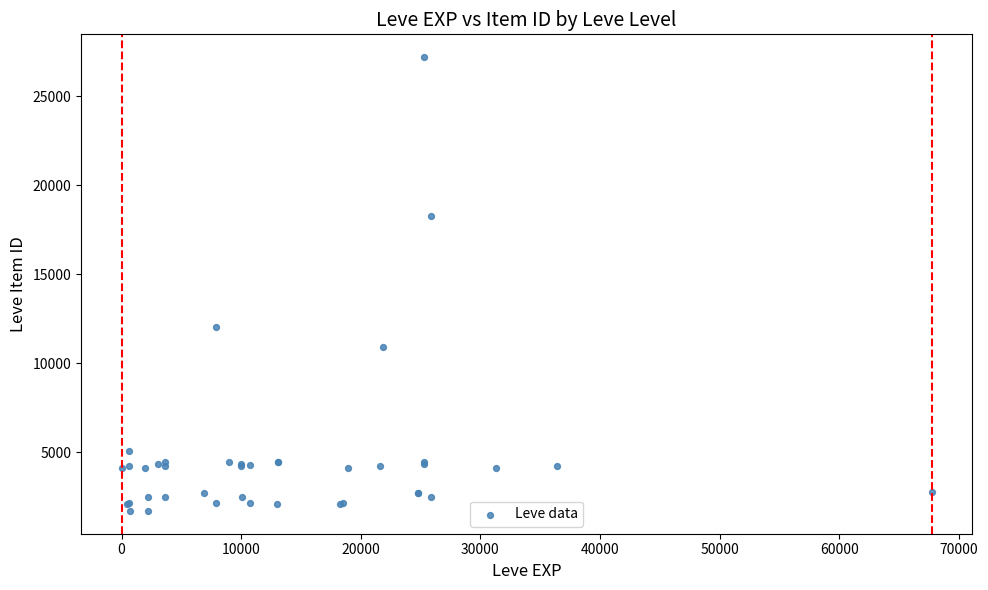

What Y value in the scatter plot is closest to 14448?

12018